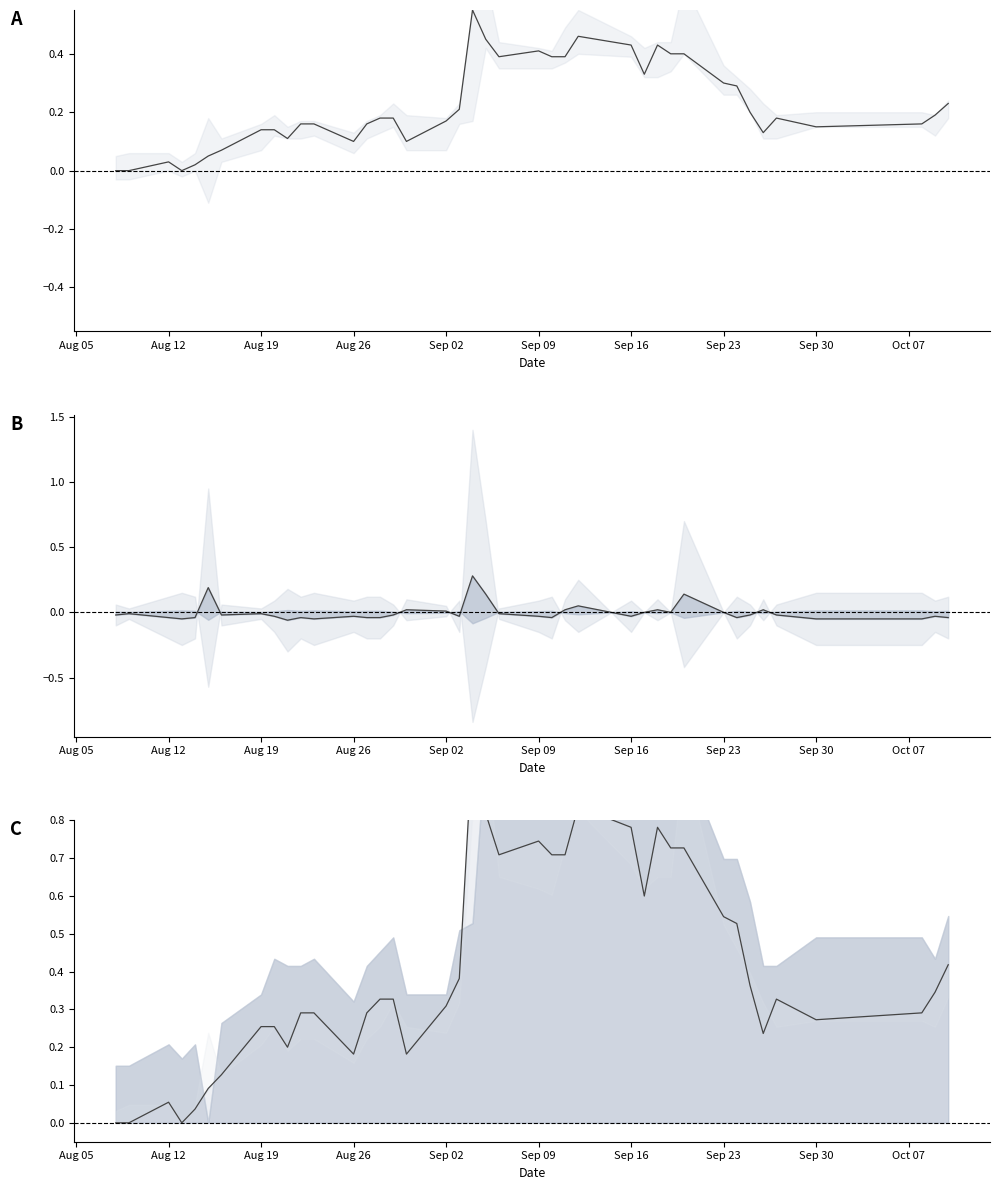

Reading left to right, extract all data points from this chart.

close (centred): 0.0	0.0	0.0	0.0	0.0	0.1	0.1	0.1	0.1	0.1	0.2	0.2	0.1	0.2	0.2	0.2	0.1	0.2	0.2	0.6	0.5	0.4	0.4	0.4	0.4	0.5	0.4	0.3	0.4	0.4	0.4	0.3	0.3	0.2	0.1	0.2	0.1	0.2	0.2	0.2
H-L spread (centred): -0.0	-0.0	-0.0	-0.0	-0.0	0.2	-0.0	-0.0	-0.0	-0.1	-0.0	-0.1	-0.0	-0.0	-0.0	-0.0	0.0	0.0	-0.0	0.3	0.1	-0.0	-0.0	-0.0	0.0	0.1	-0.0	0.0	0.0	0.0	0.1	-0.0	-0.0	-0.0	0.0	-0.0	-0.0	-0.0	-0.0	-0.0
close line: 0.0	0.0	0.1	0.0	0.0	0.1	0.1	0.3	0.3	0.2	0.3	0.3	0.2	0.3	0.3	0.3	0.2	0.3	0.4	1.0	0.8	0.7	0.7	0.7	0.7	0.8	0.8	0.6	0.8	0.7	0.7	0.5	0.5	0.4	0.2	0.3	0.3	0.3	0.3	0.4